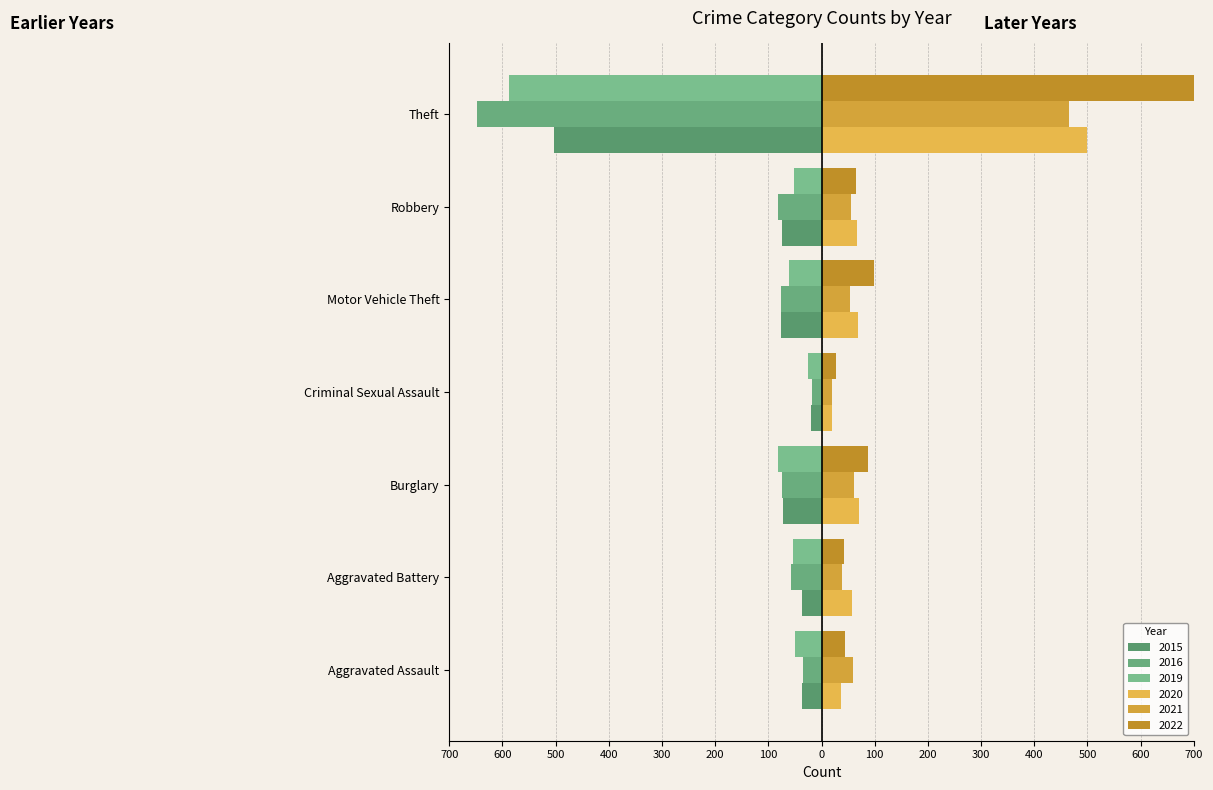

Which series has the largest range (max minus min)?

2022